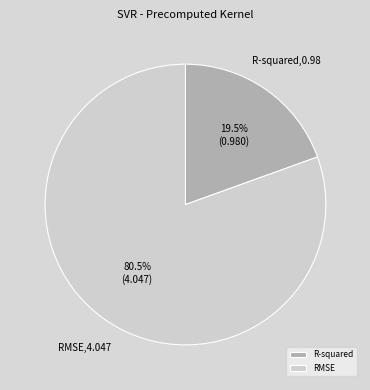

Does any single category account for the majority?

Yes